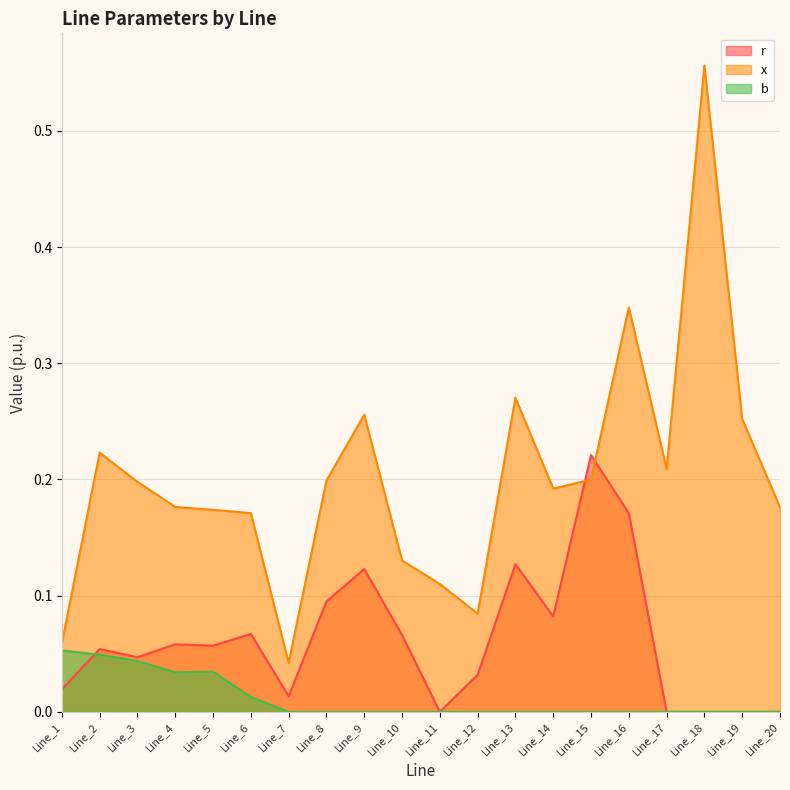

What is the average value of the x series?

0.2